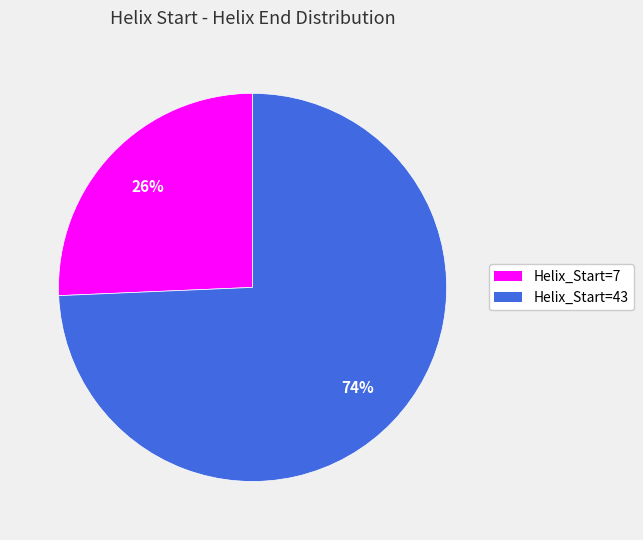

Rank the categories by value from highest to lowest.

Helix_Start=43, Helix_Start=7